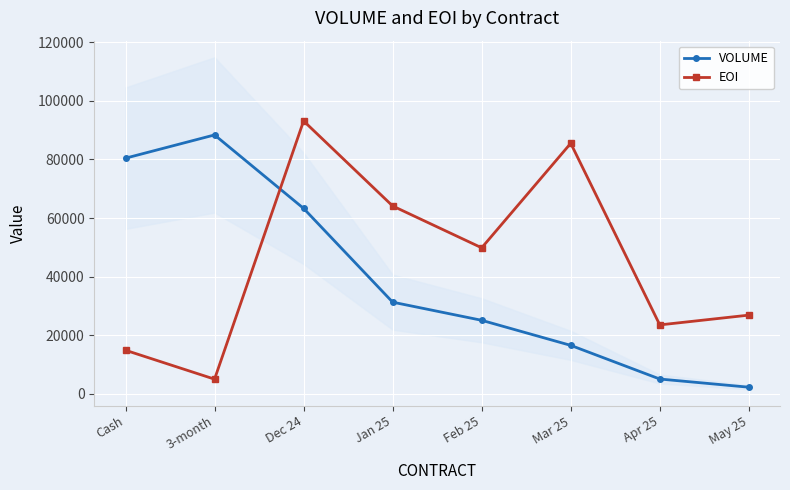

True or false: VOLUME has a value of 88364 at 3-month.

True